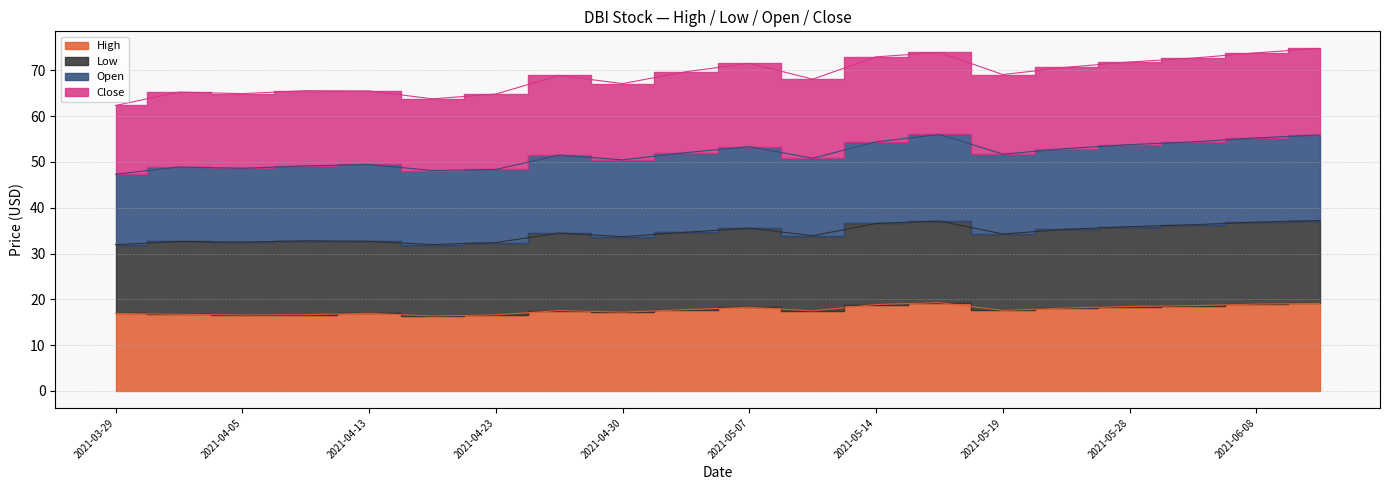

What is the label of the 5th point from the left?

2021-04-13